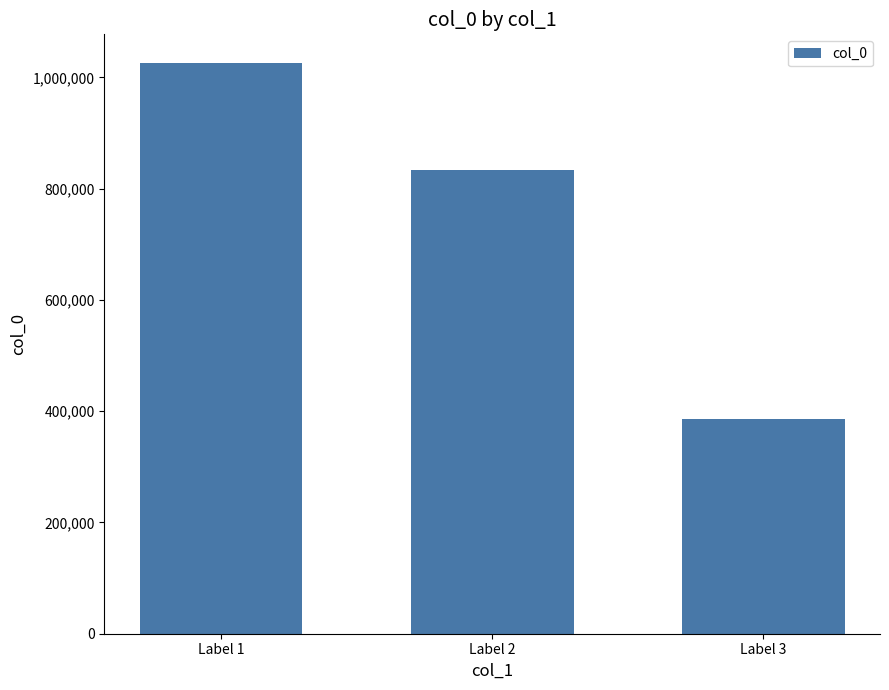

Reading left to right, list all the values displayed in this chart.

Label 1=1026073	Label 2=833178	Label 3=386782